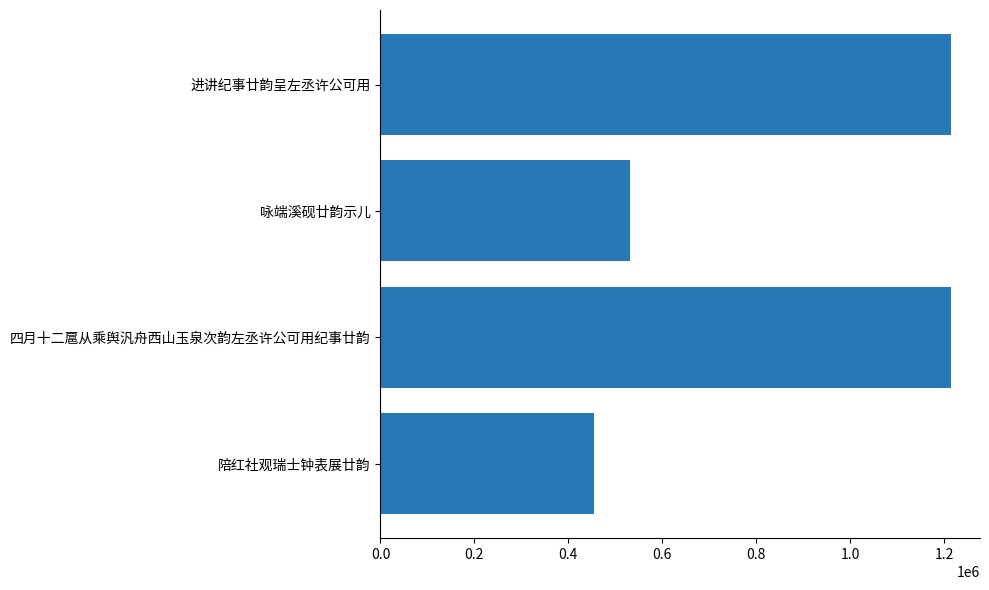

At which label is the value closest to 835826?

咏端溪砚廿韵示儿